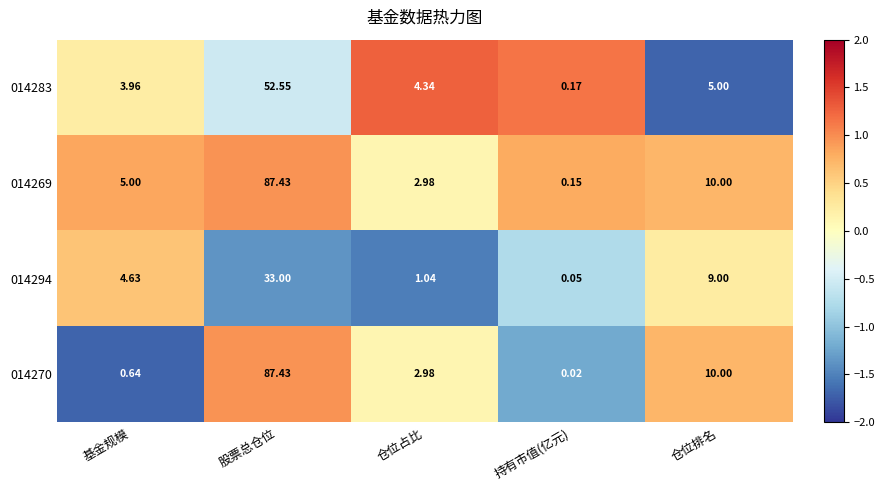

Count the number of data series in this chart.

4